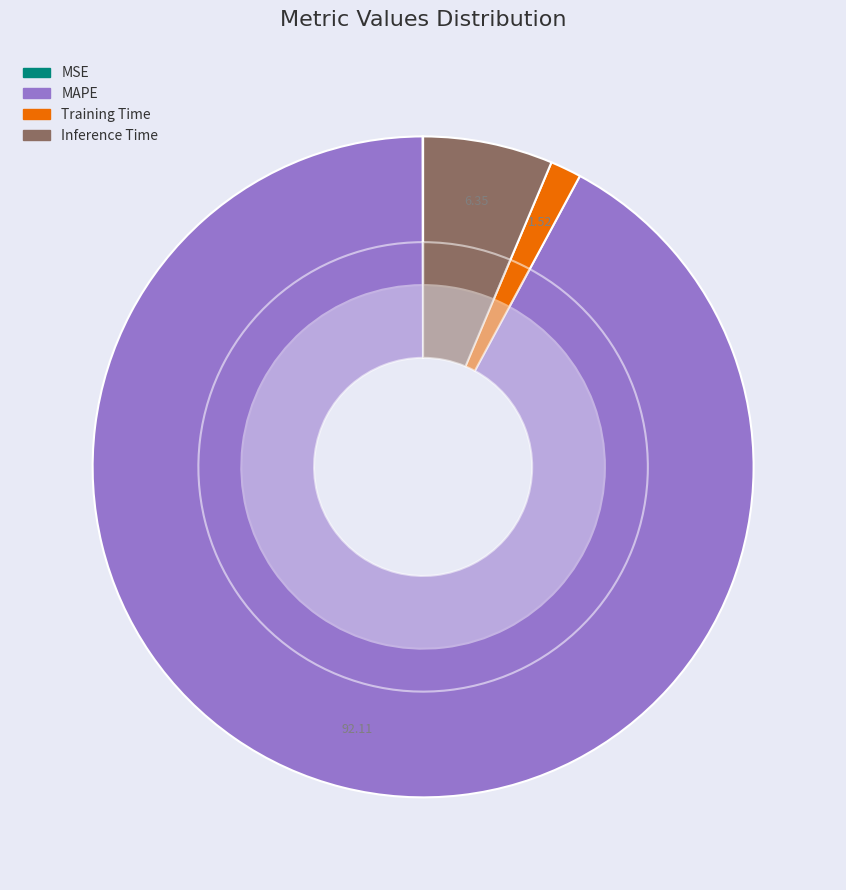

Does MSE represent more than half of the total?

No